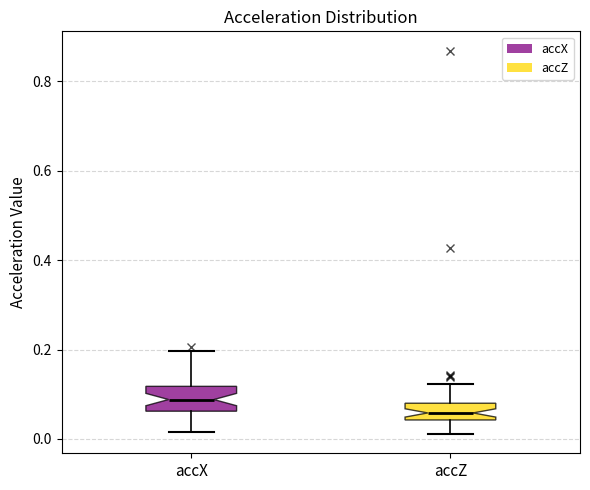

Reading left to right, transcribe this box plot: for each box, give where its median line is, the range the box spans, and where its two whiskers end, as read against the y-axis. The values are not printed on the chart, so give them approximately, as read against the axis.

accX: median 0.08, box 0.06 to 0.12, whiskers 0.02 to 0.20
accZ: median 0.06, box 0.04 to 0.08, whiskers 0.02 to 0.12